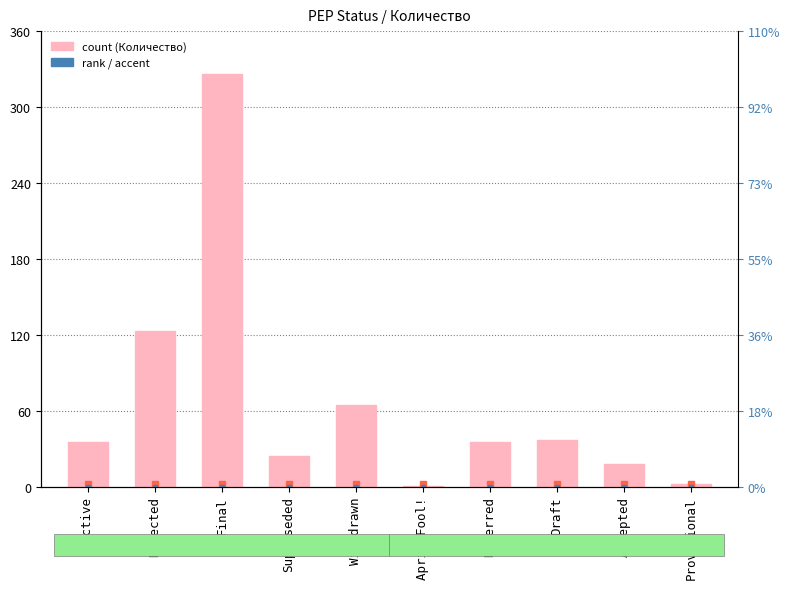

Reading left to right, what are all the values shown in this chart?

Active=35	Rejected=123	Final=326	Superseded=24	Withdrawn=65	April Fool!=1	Deferred=35	Draft=37	Accepted=18	Provisional=2